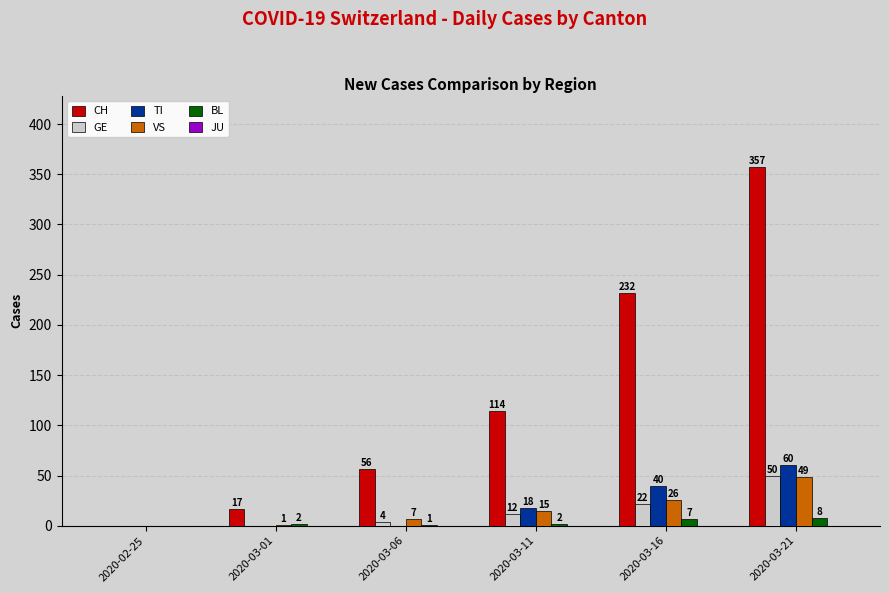

At which category is the sum across all series the highest?

2020-03-21